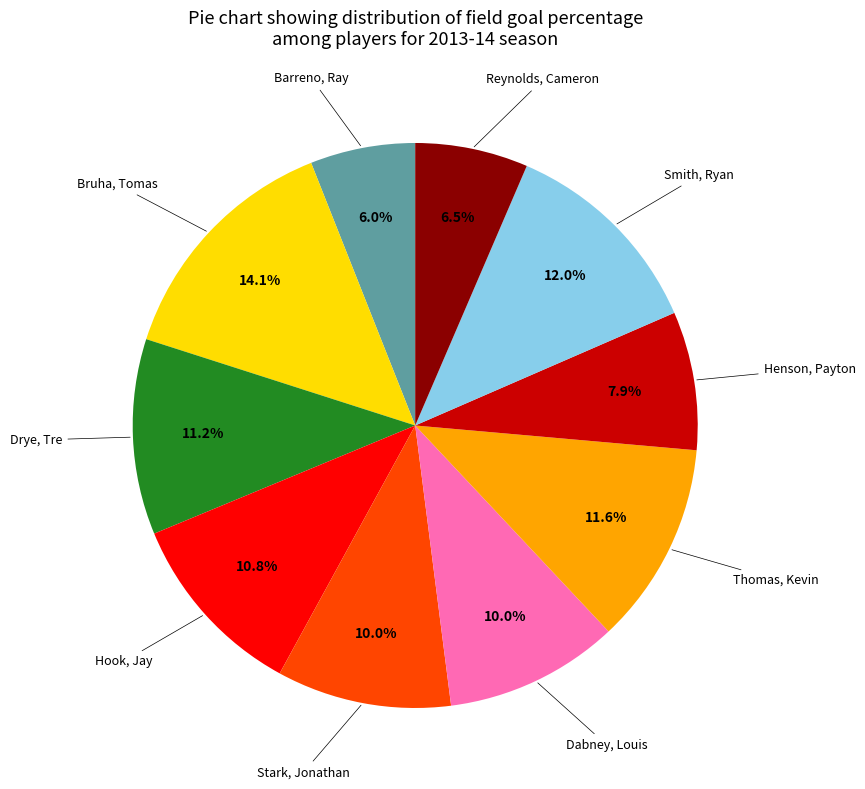

Does any single category account for the majority?

No